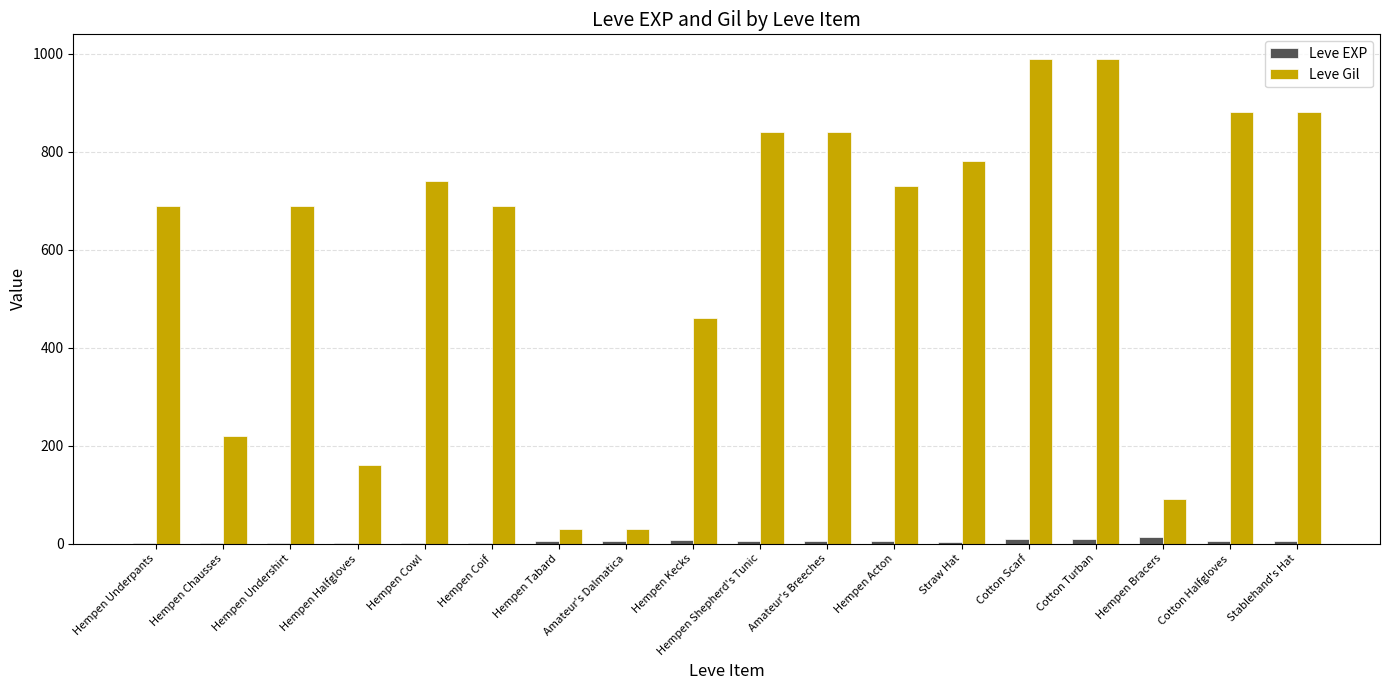

How many groups of bars are there?

18